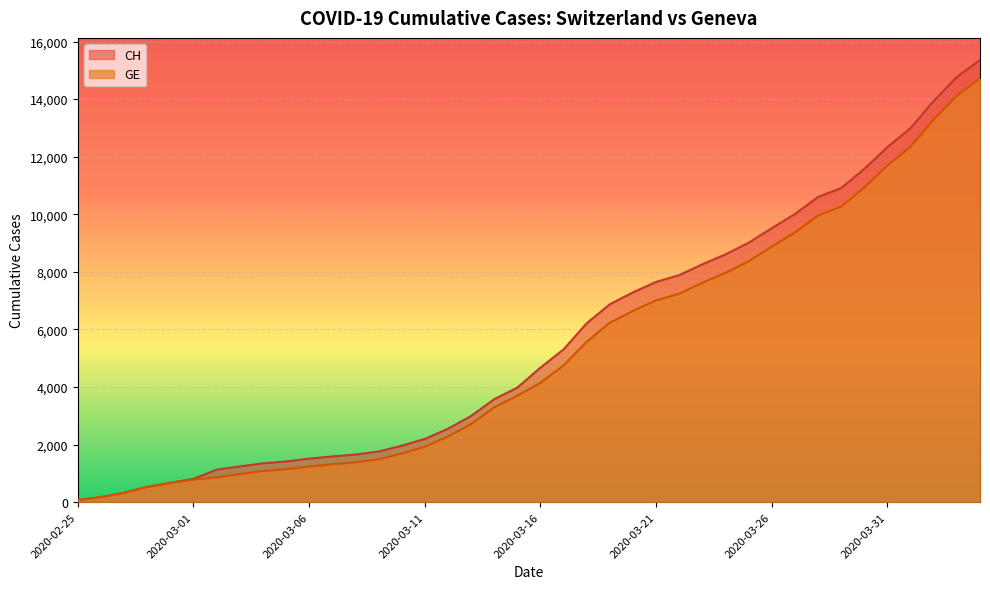

How many lines are shown in the chart?

2